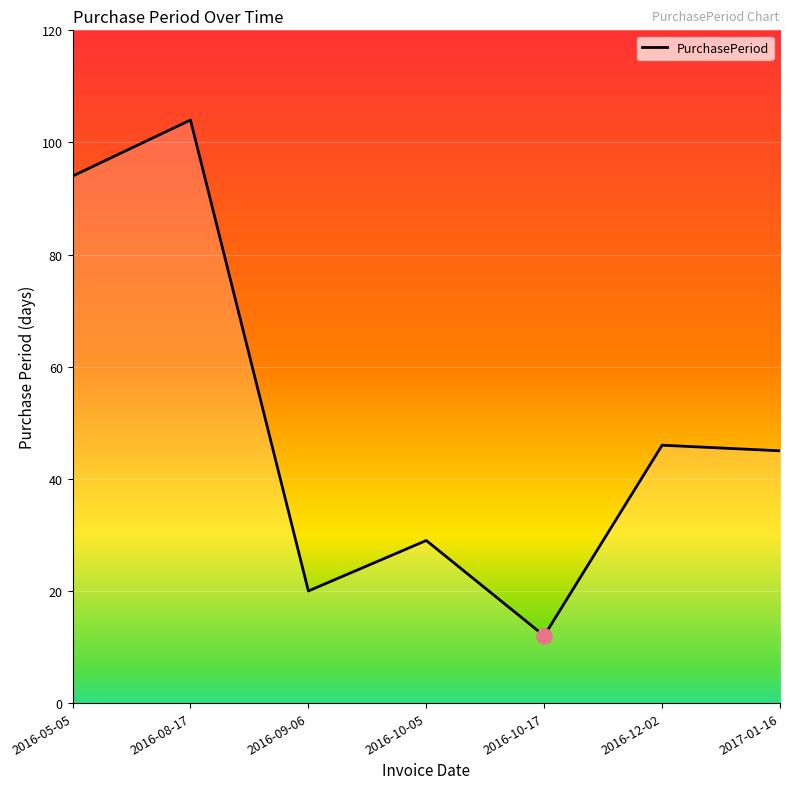

What is the change in value from 2016-08-17 to 2016-09-06?

-84